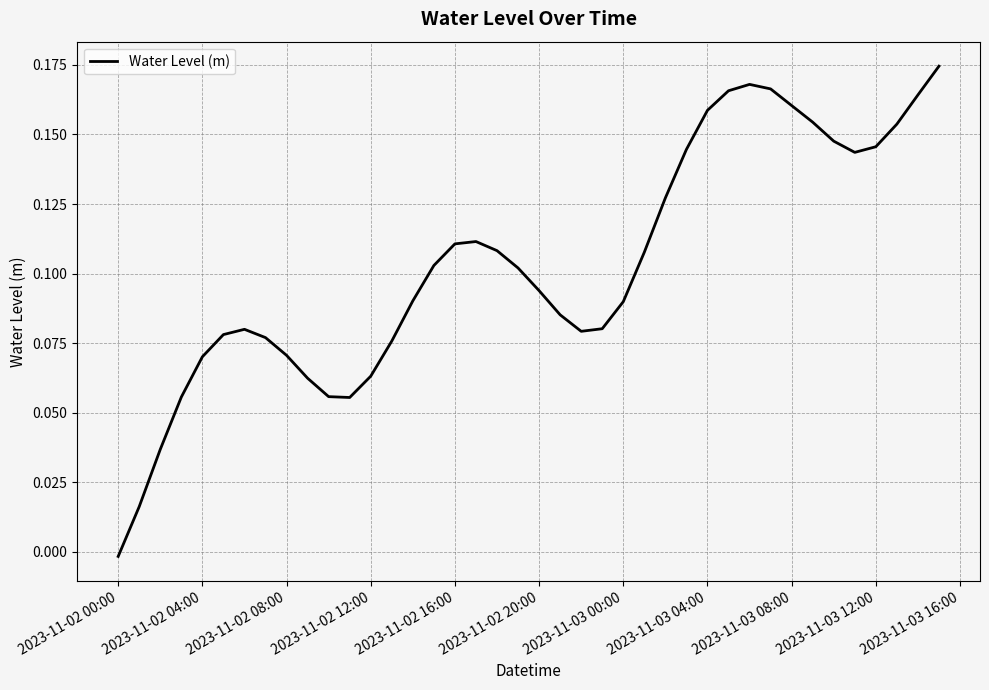

At which category does the chart reach its minimum across all series?

2023-11-02 00:00